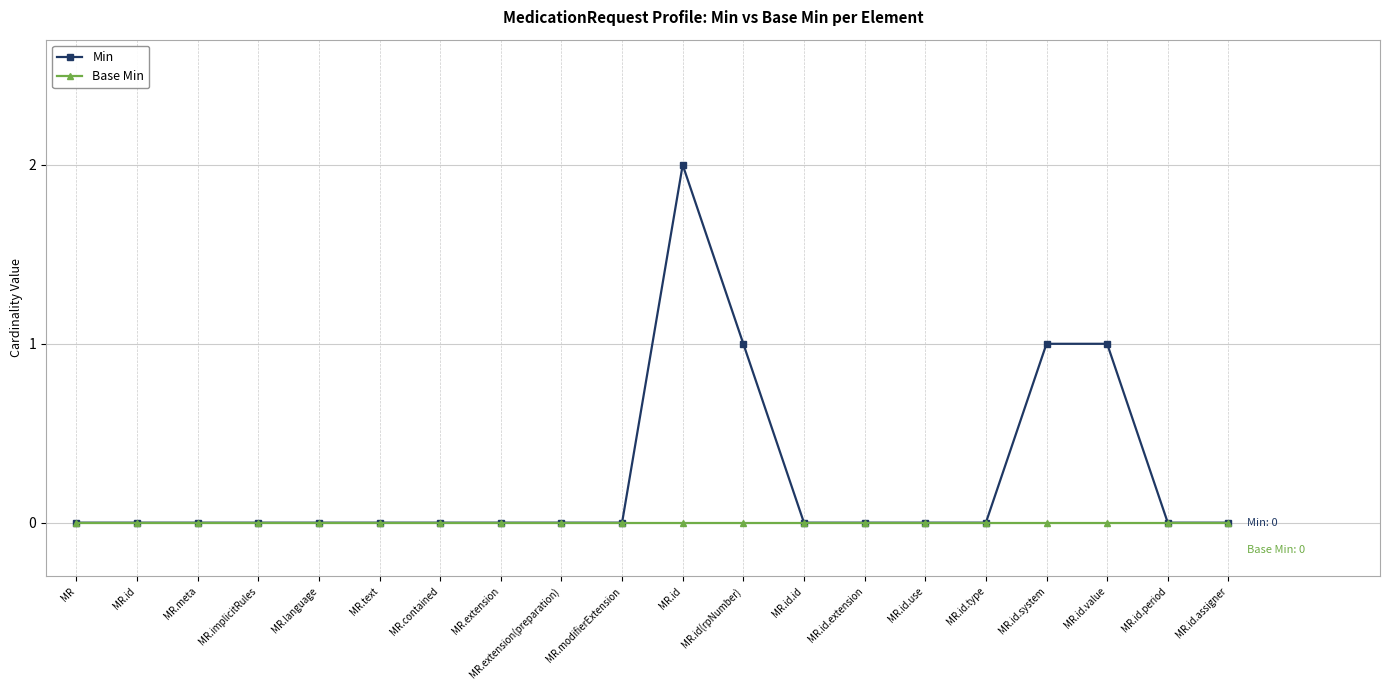

What is the label of the 2nd point from the right?

MR.id.period